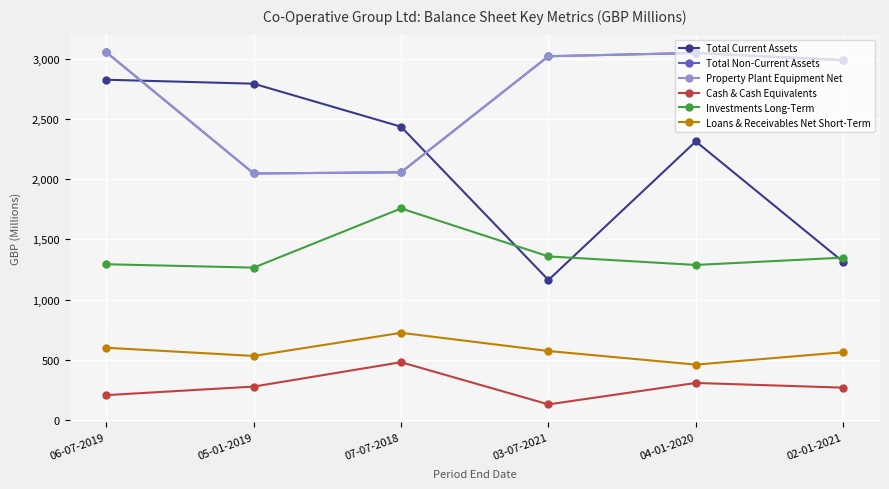

What is the difference between the Loans & Receivables Net Short-Term values at 06-07-2019 and 07-07-2018?

124